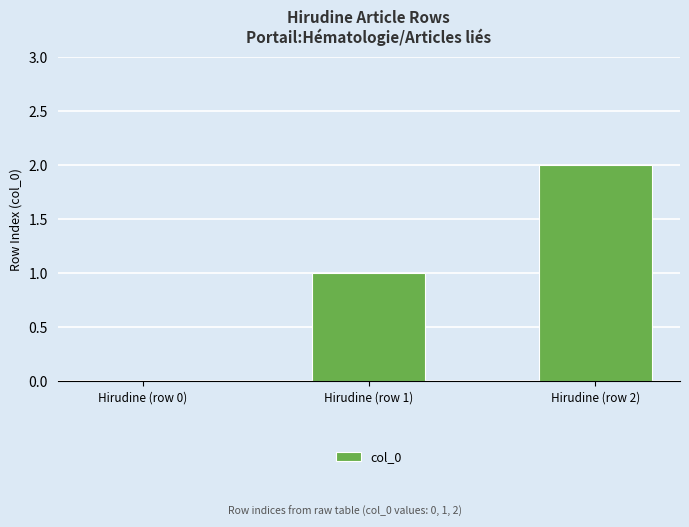

Does the chart contain stacked bars?

No